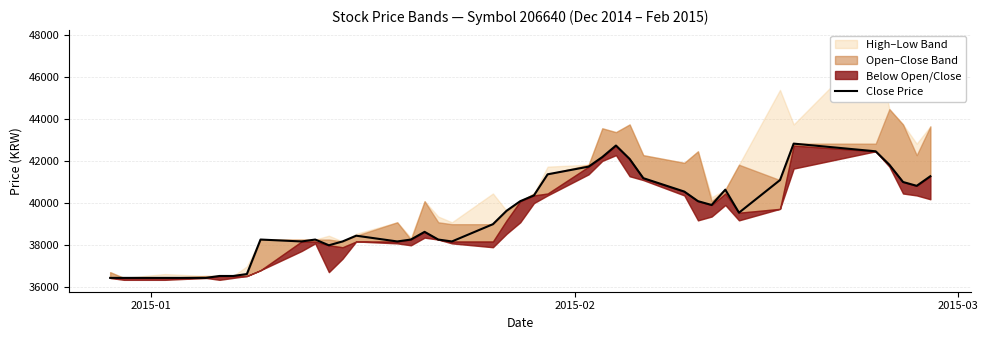

Does the chart display data point markers on the line(s)?

No